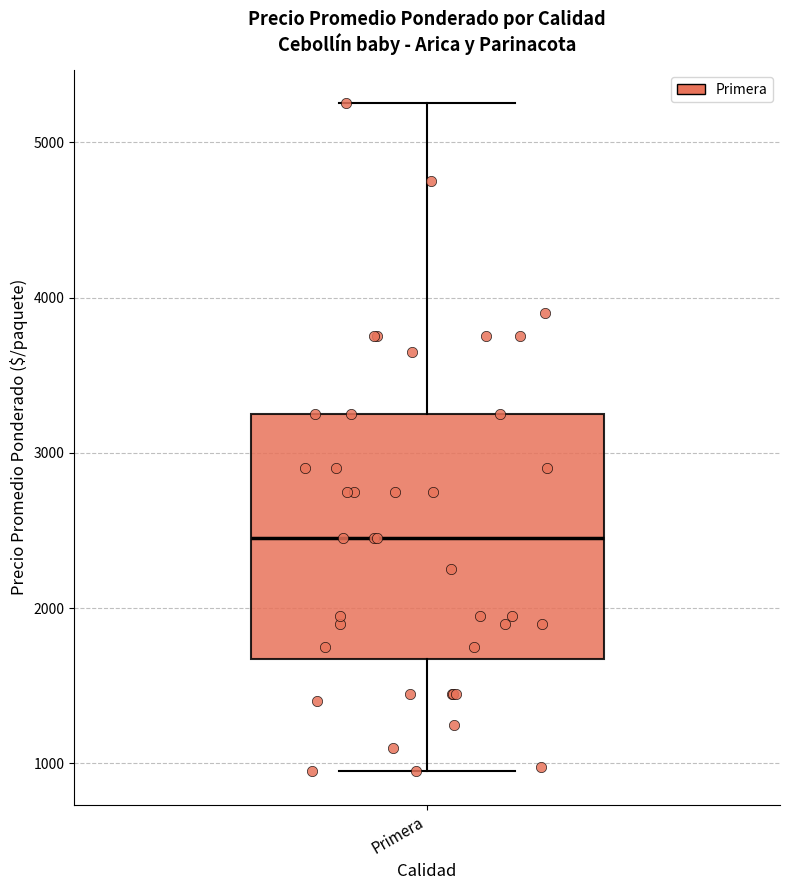

Read this box plot against the y-axis: the position of the median line, the range covered by the box, and the ends of both whiskers. The values are not printed on the chart, so give them approximately, as read against the axis.

median 2500, box 1700 to 3300, whiskers 1000 to 5300